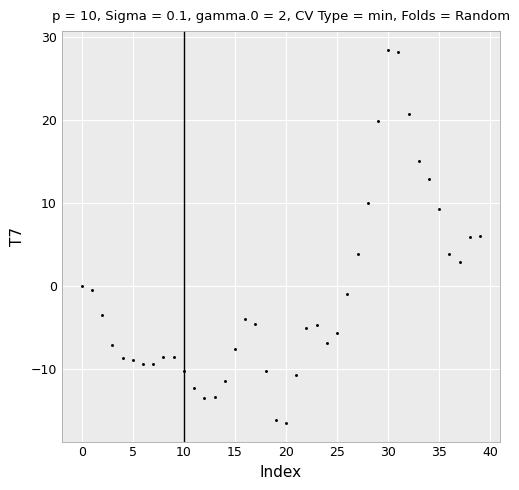

What is the range of Y values (max minus min)?

44.9